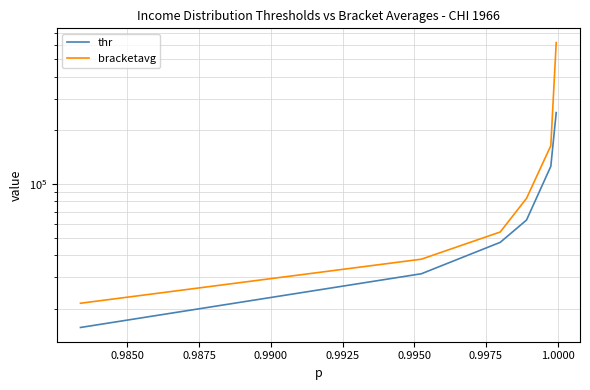

True or false: thr and bracketavg intersect in this chart.

False